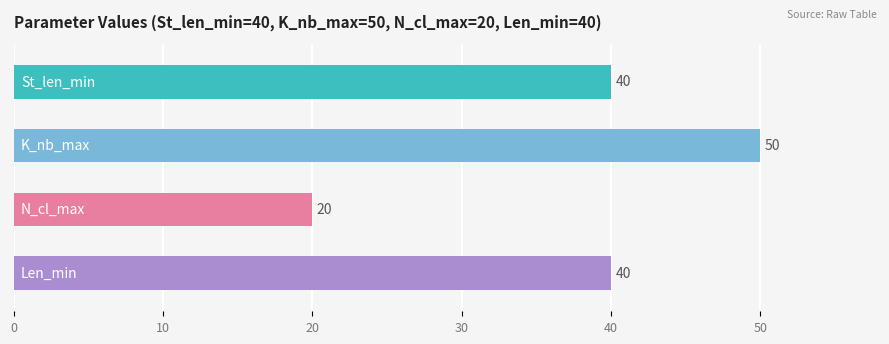

How many categories are shown in the chart?

4